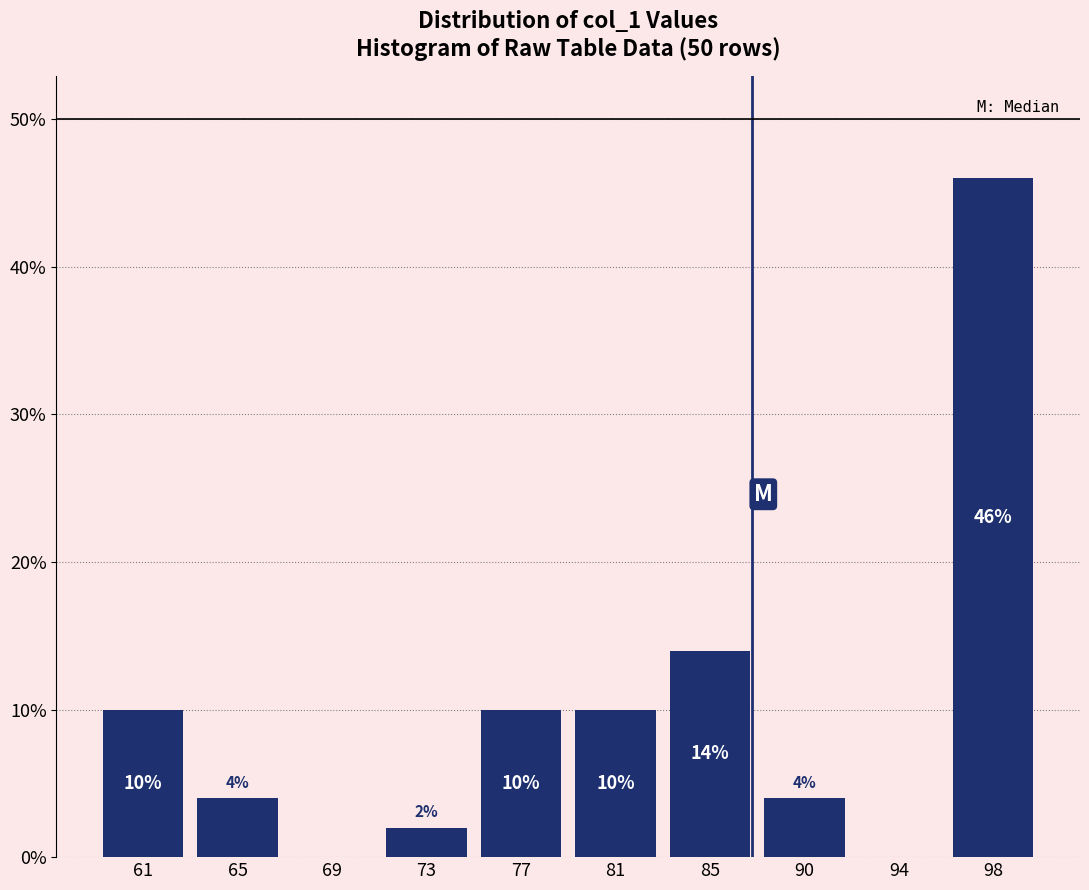

Reading left to right, what are all the values shown in this chart?

61=10.0	65=4.0	69=0.0	73=2.0	77=10.0	81=10.0	85=14.0	90=4.0	94=0.0	98=46.0